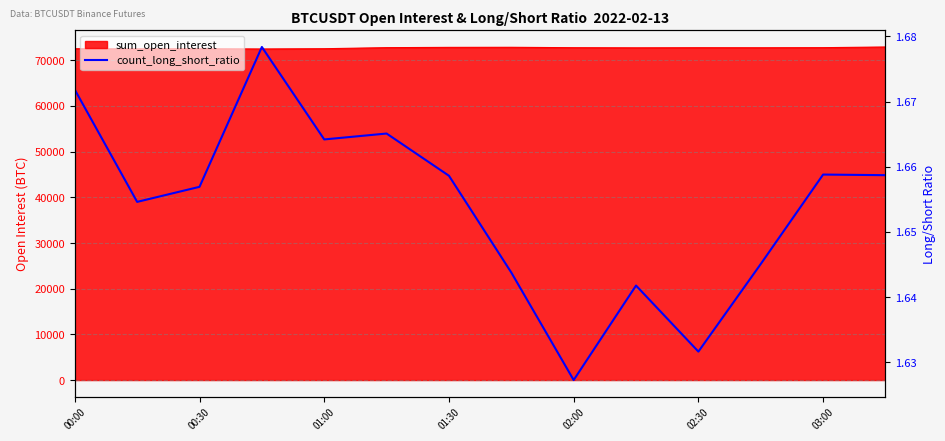

What is the smallest value displayed?

1.6